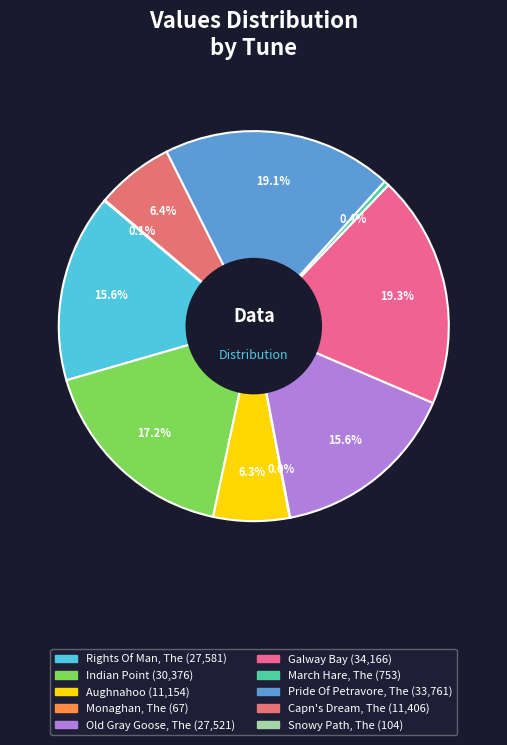

Is the sum of Snowy Path, The and Aughnahoo greater than half?

No